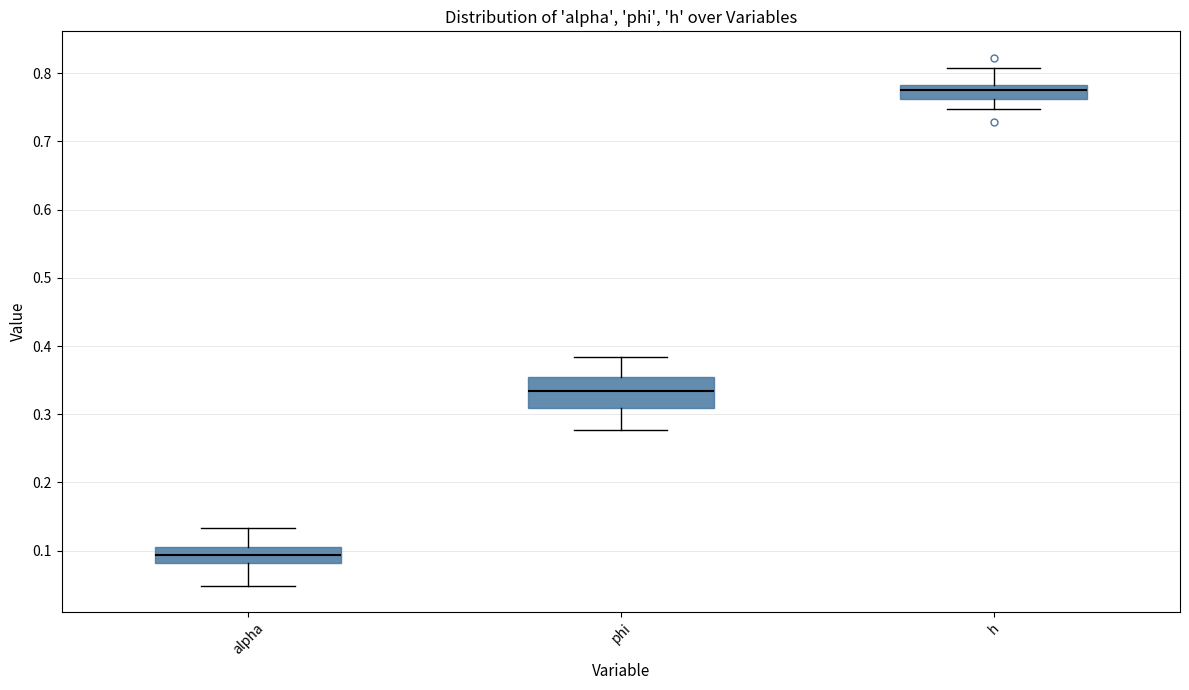

Reading left to right, read every box against the y-axis: the position of its median line, the range the box covers, and the ends of its whiskers. The values are not printed on the chart, so give them approximately, as read against the axis.

alpha: median 0.09, box 0.08 to 0.11, whiskers 0.05 to 0.13
phi: median 0.33, box 0.31 to 0.35, whiskers 0.28 to 0.38
h: median 0.78 (inside the box), box 0.76 to 0.78, whiskers 0.75 to 0.81